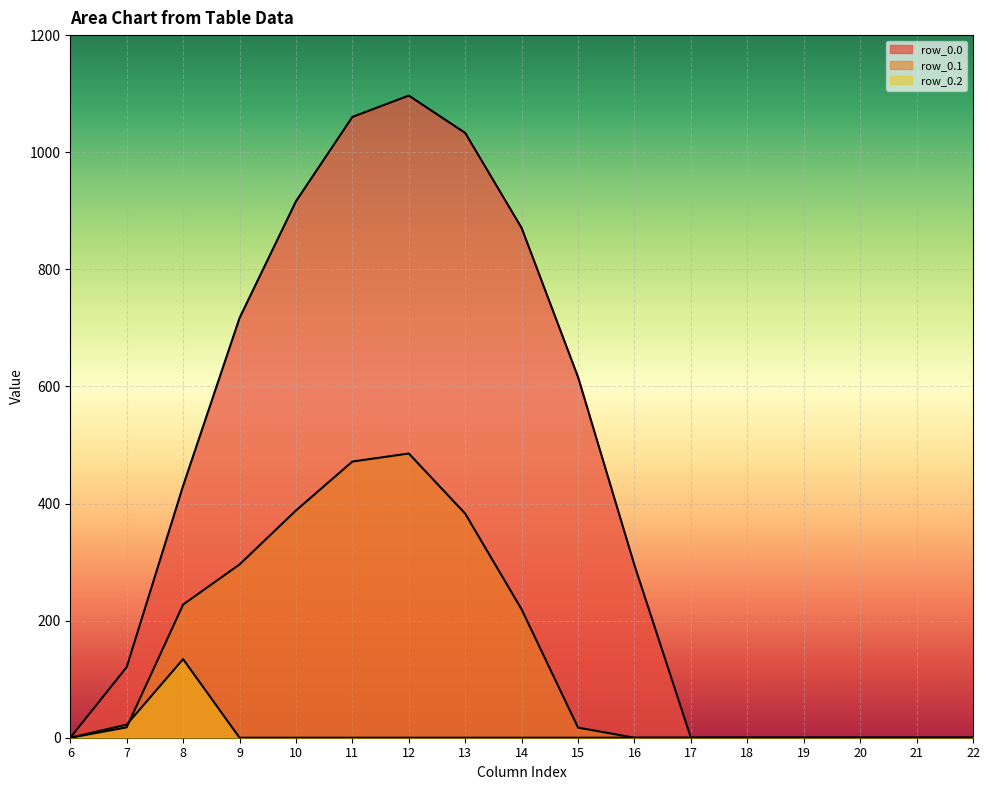

True or false: row_0.0 and row_0.1 intersect in this chart.

False